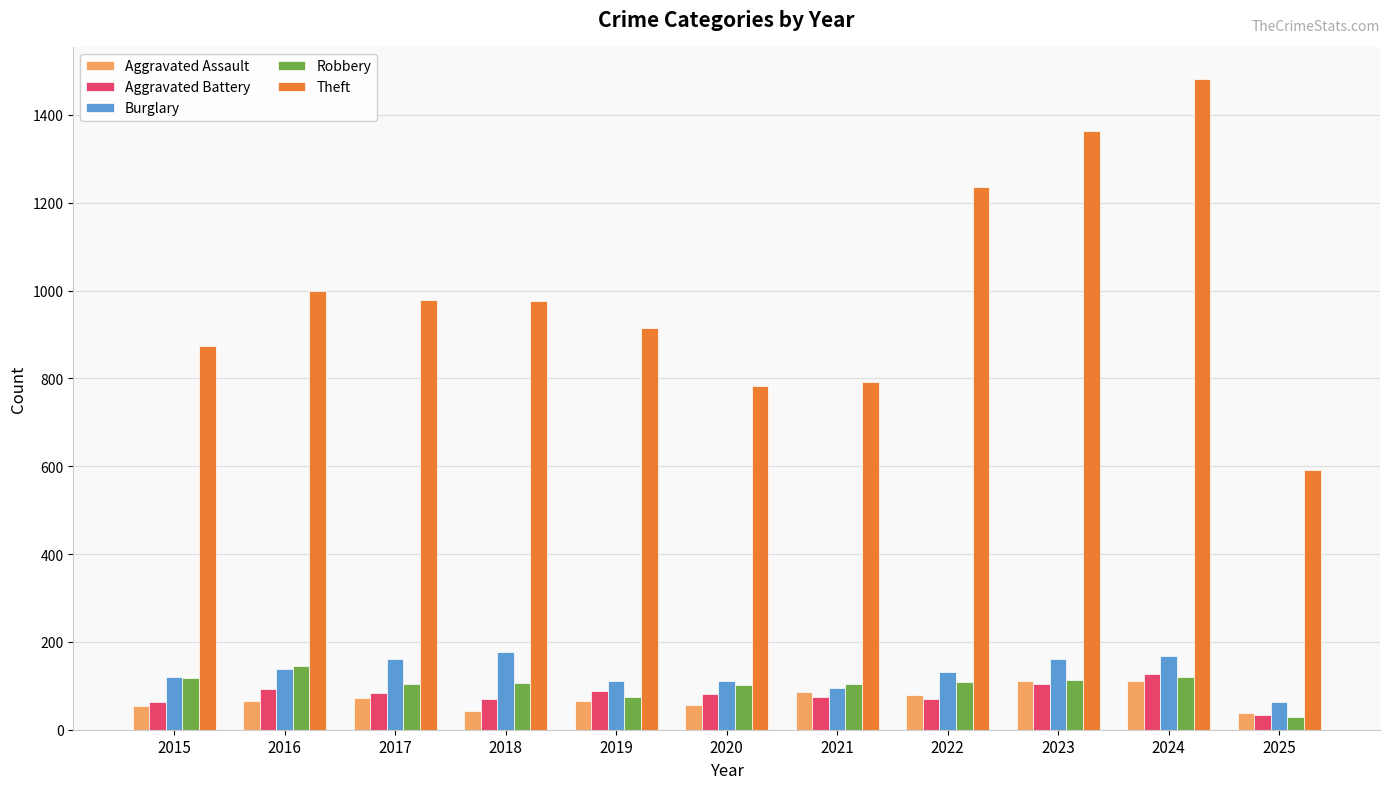

The value of Aggravated Assault at 2018 is 43. True or false?

True